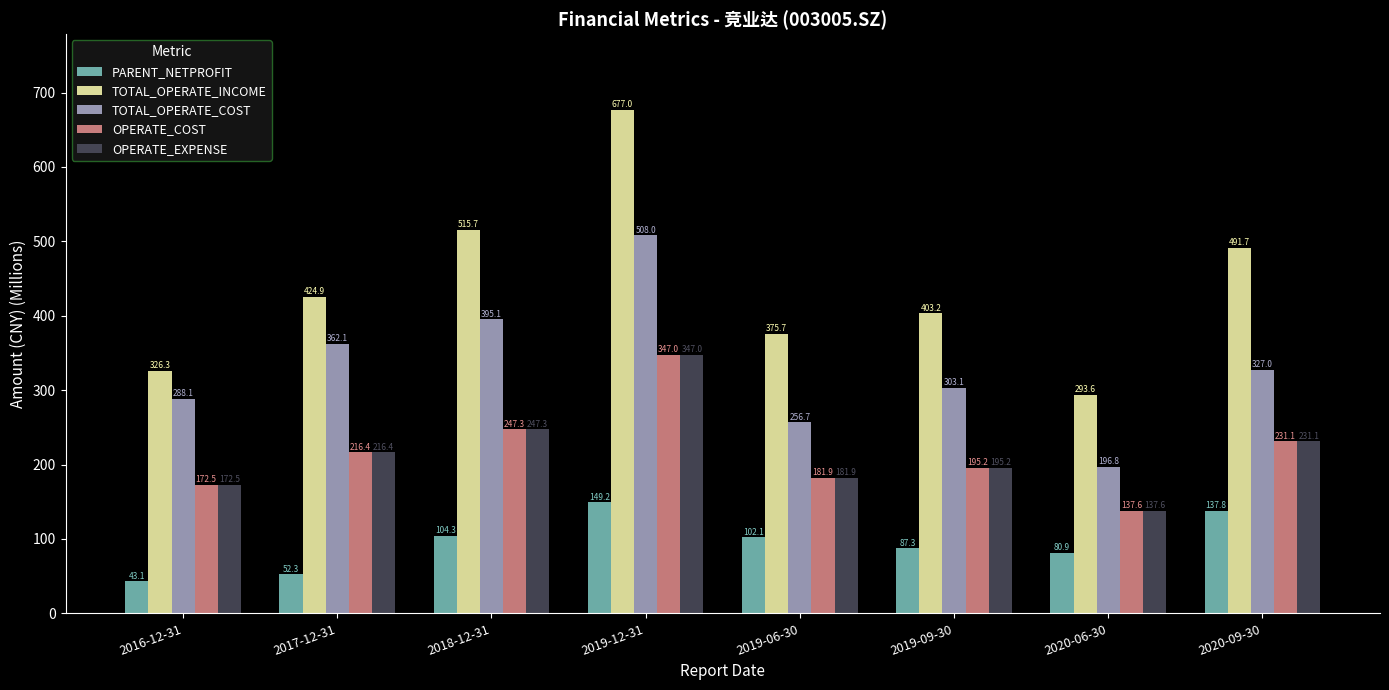

Where does the OPERATE_EXPENSE series first go above 216?

2017-12-31